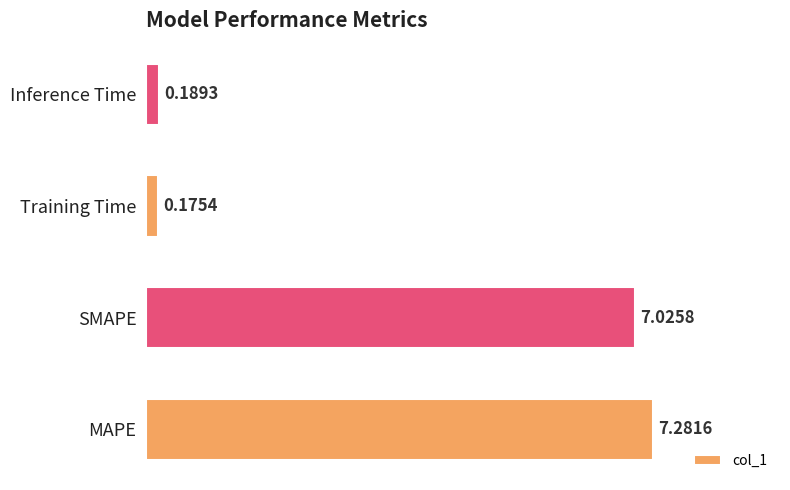

What is the difference between the values at Inference Time and MAPE?

7.1